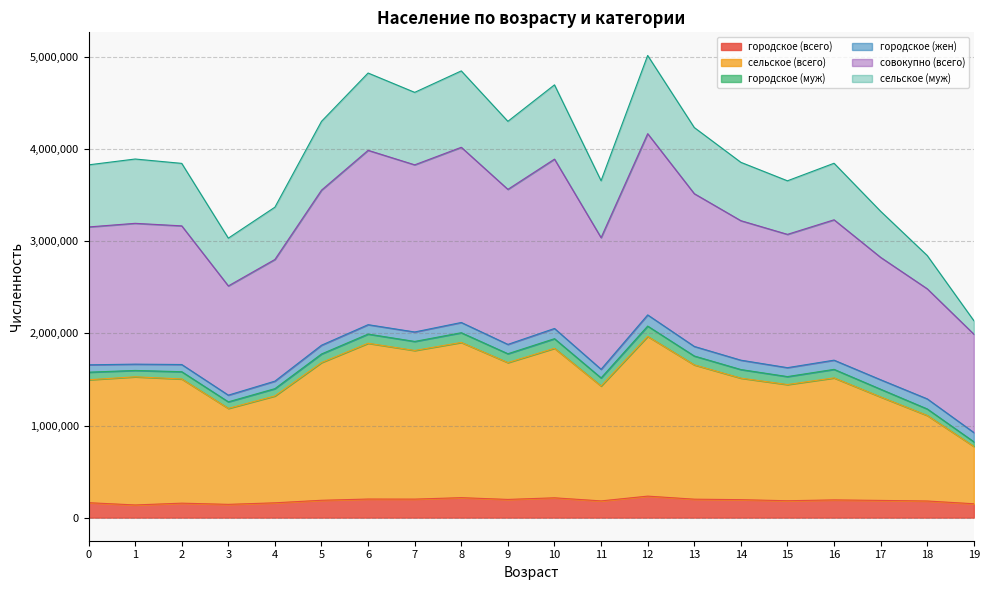

How many categories are shown in the chart?

20